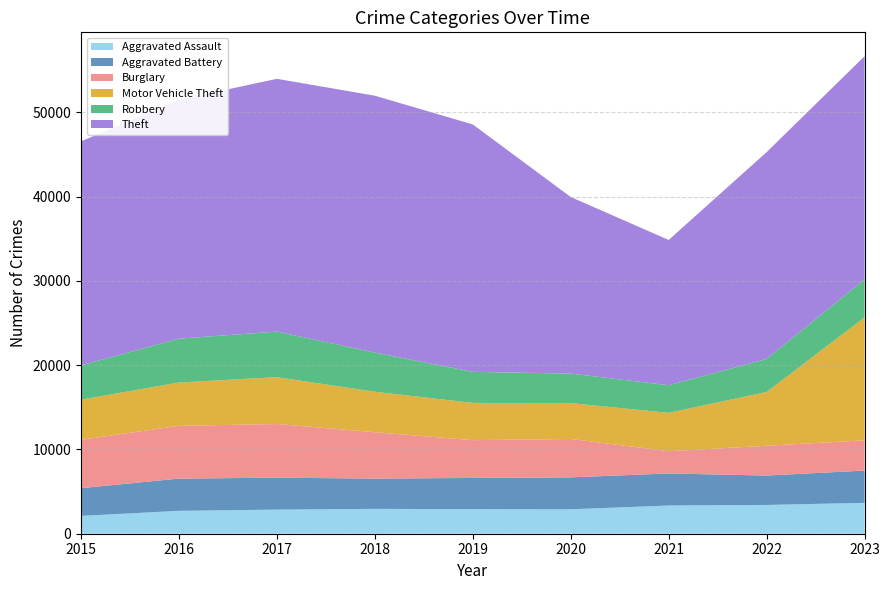

Reading left to right, extract all data points from this chart.

Aggravated Assault: 2015=2116	2016=2715	2017=2860	2018=2952	2019=2912	2020=2902	2021=3346	2022=3414	2023=3663
Aggravated Battery: 2015=3289	2016=3826	2017=3789	2018=3590	2019=3706	2020=3787	2021=3804	2022=3488	2023=3830
Burglary: 2015=5750	2016=6258	2017=6370	2018=5502	2019=4484	2020=4553	2021=2644	2022=3537	2023=3590
Motor Vehicle Theft: 2015=4749	2016=5145	2017=5557	2018=4801	2019=4418	2020=4257	2021=4547	2022=6376	2023=14591
Robbery: 2015=4076	2016=5204	2017=5410	2018=4645	2019=3687	2020=3504	2021=3278	2022=3921	2023=4502
Theft: 2015=26580	2016=28340	2017=29994	2018=30484	2019=29359	2020=20952	2021=17239	2022=24543	2023=26485